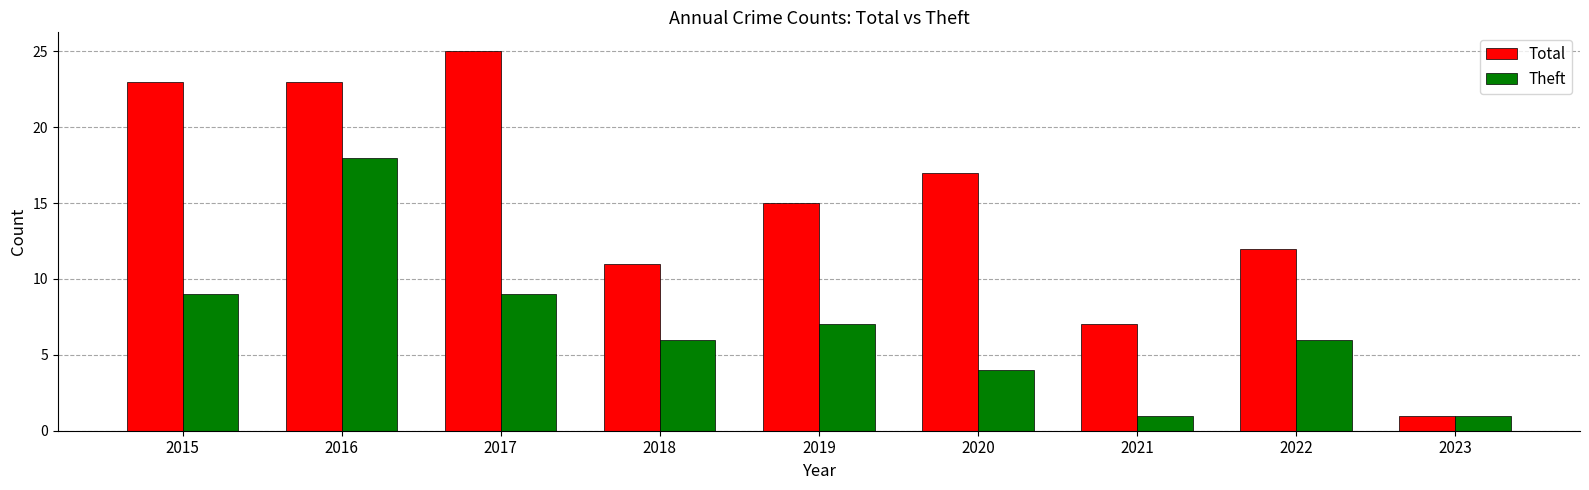

Reading left to right, transcribe all the data shown in this chart.

Total: 2015=23	2016=23	2017=25	2018=11	2019=15	2020=17	2021=7	2022=12	2023=1
Theft: 2015=9	2016=18	2017=9	2018=6	2019=7	2020=4	2021=1	2022=6	2023=1